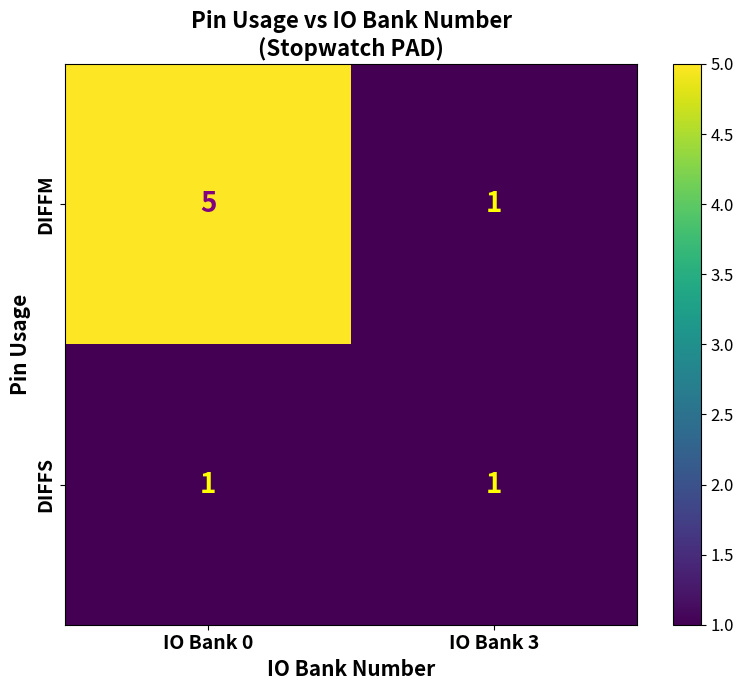

Rank the series by their average value, from highest to lowest.

DIFFM, DIFFS